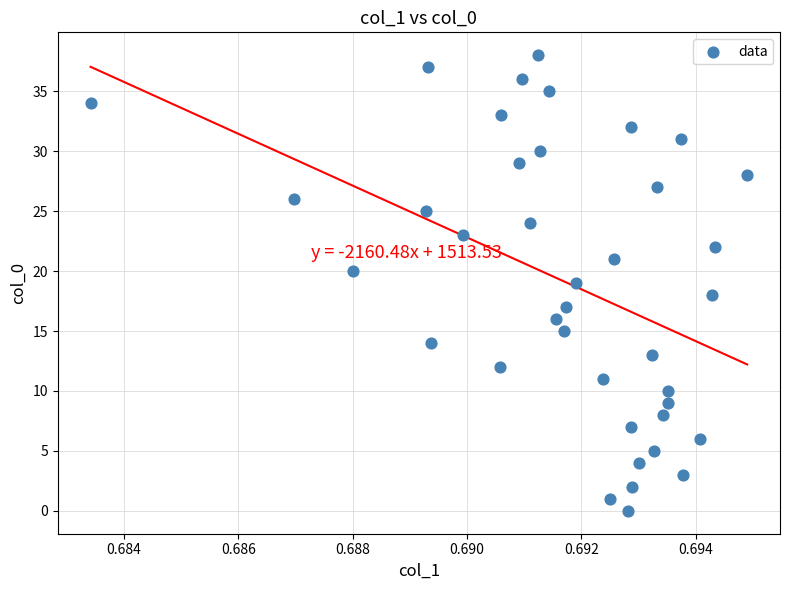

What is the range of Y values (max minus min)?

38